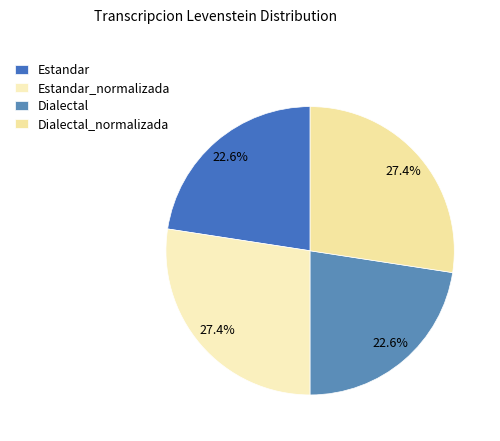

How many segments does this pie chart have?

4